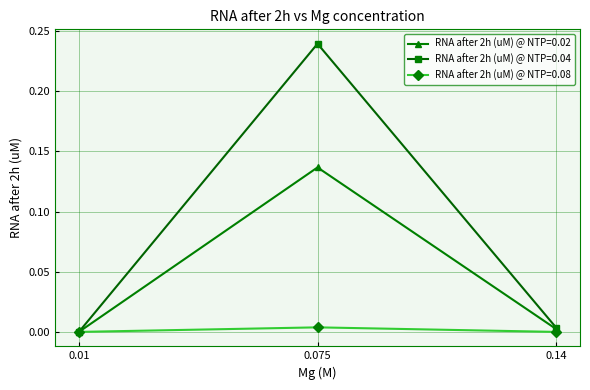

How many values in the RNA after 2h (uM) @ NTP=0.02 series exceed 0?

2